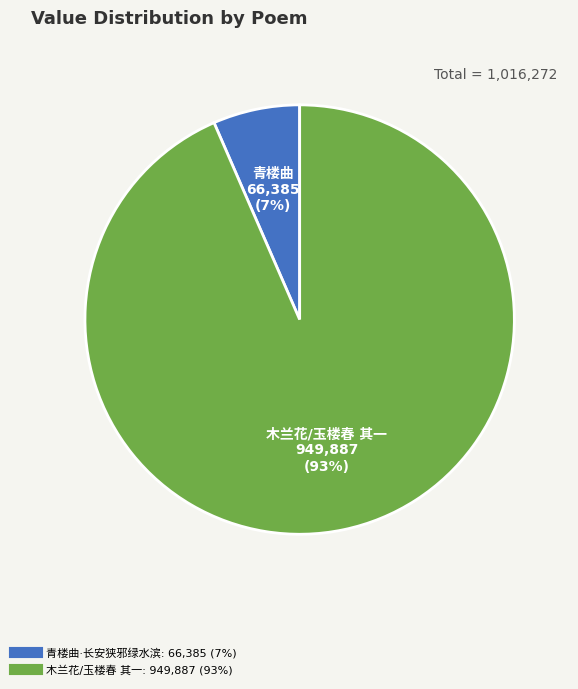

Count the number of slices in the pie.

2